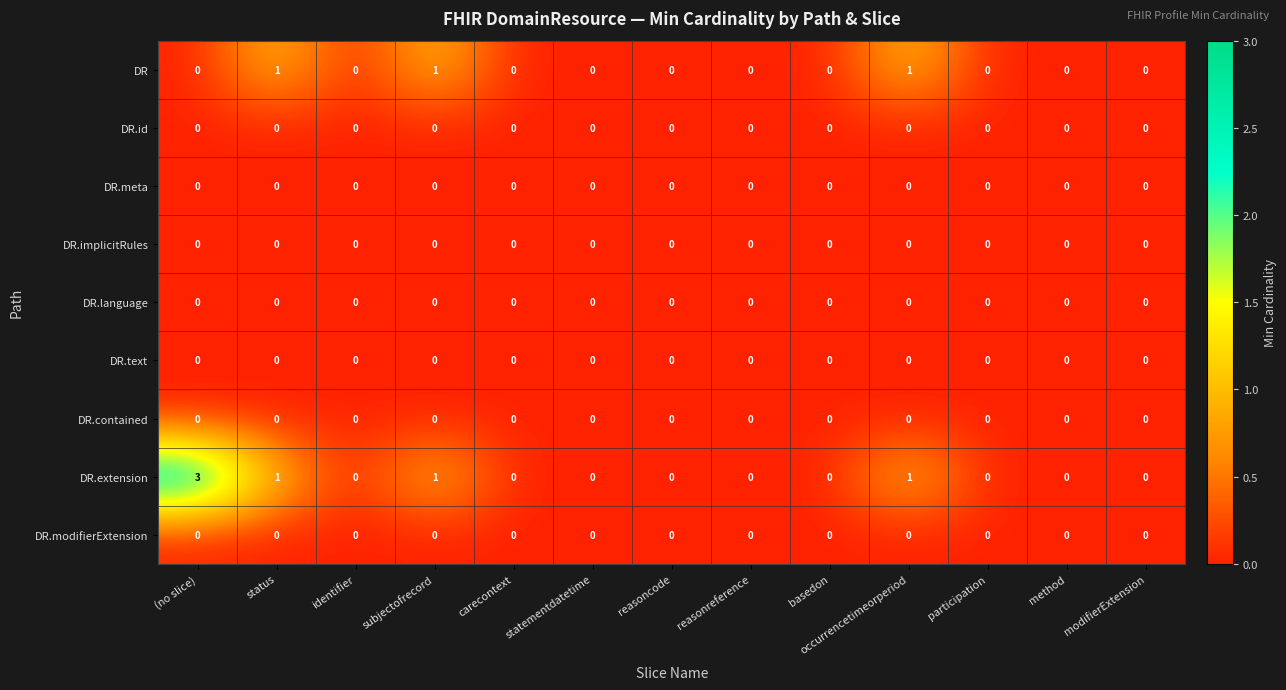

Which series has the widest spread of values?

DR.extension